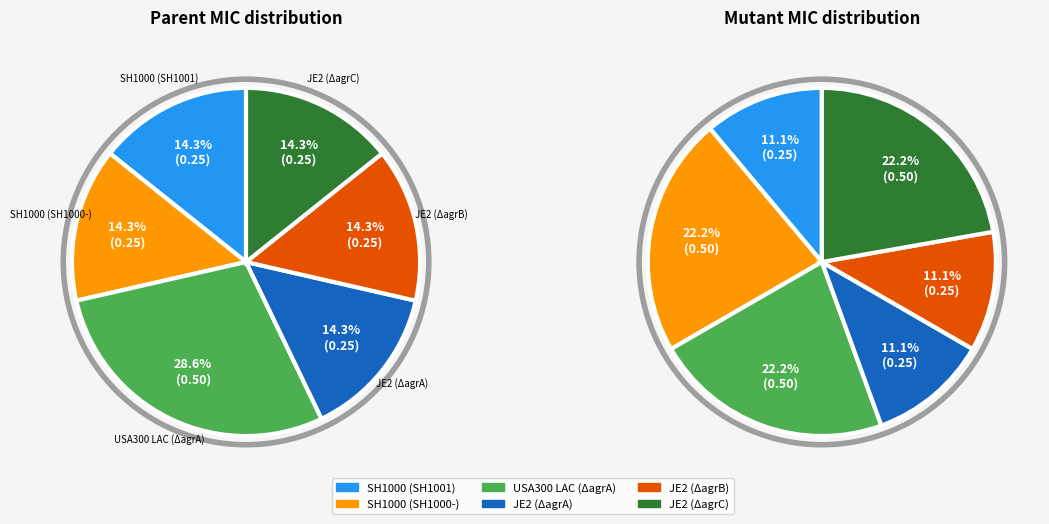

Count the number of slices in the pie.

6